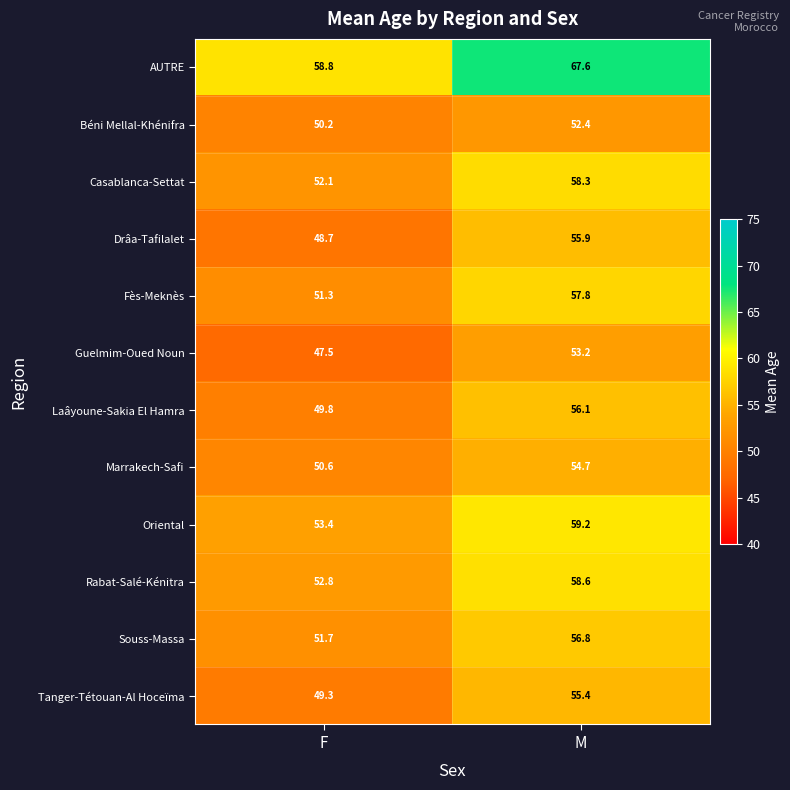

What is the total value across all series at F?

616.2